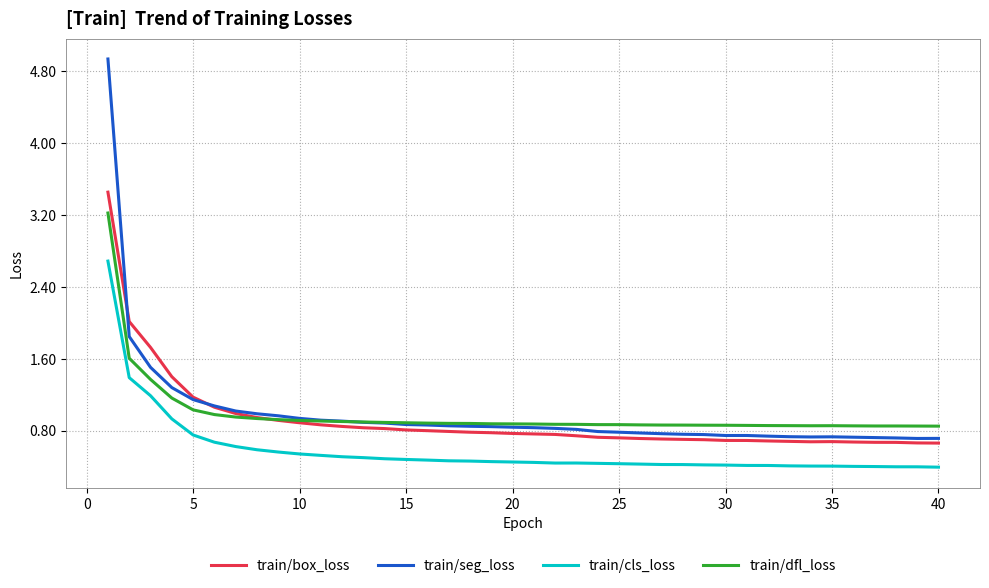

Which series has the largest range (max minus min)?

train/seg_loss